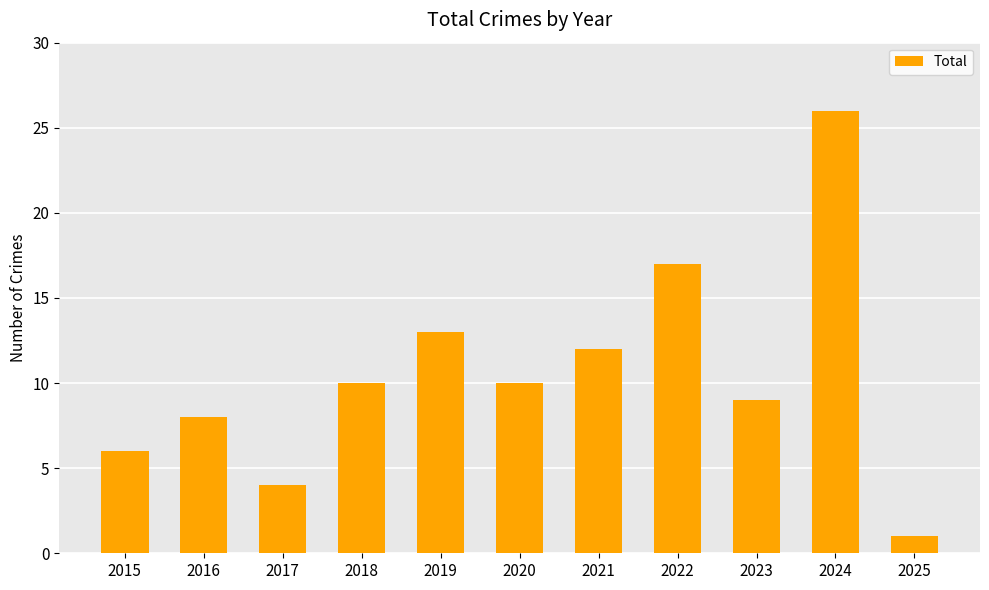

Is it true that the value at 2016 is 8?

True